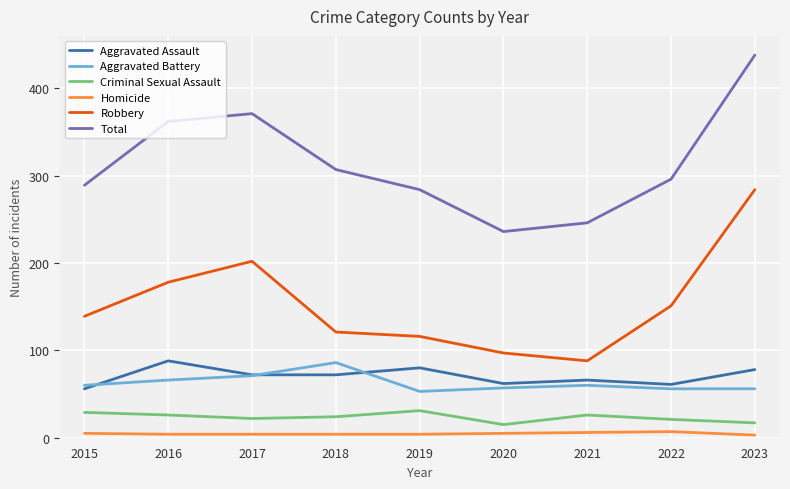

Which series has the largest range (max minus min)?

Total